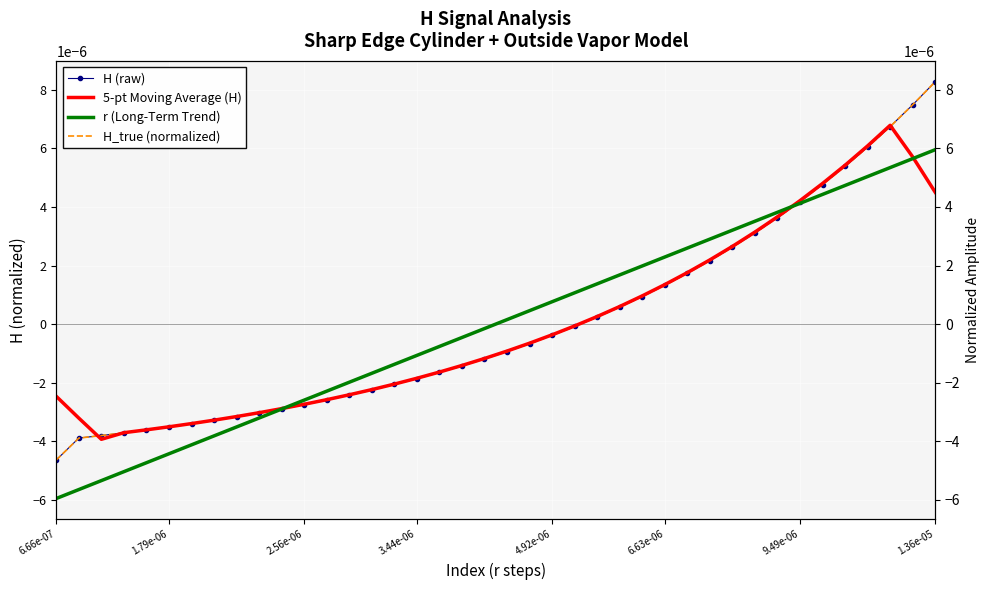

Which category has the lowest value across all series?

6.66e-07